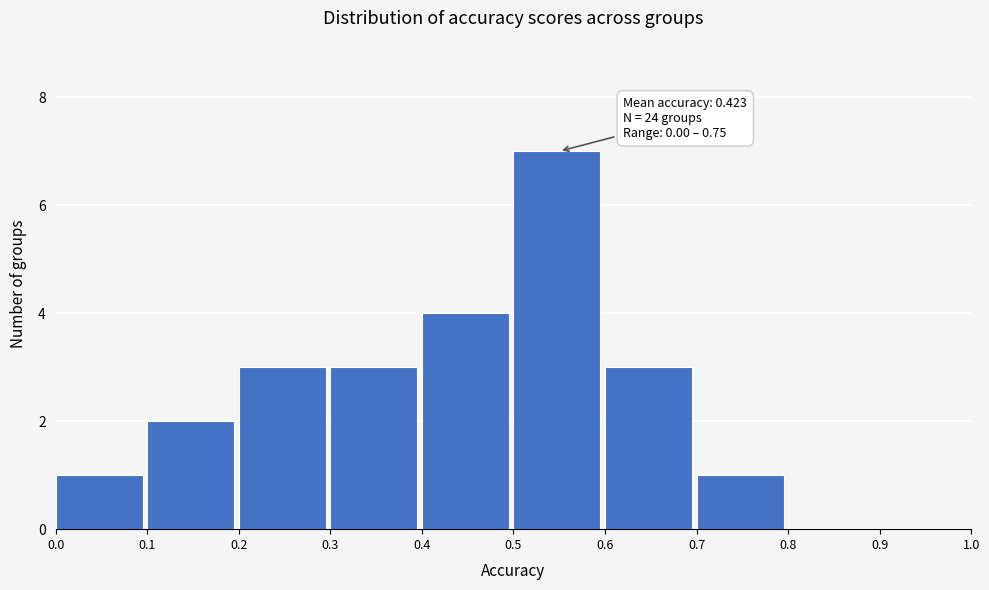

Which range on the x-axis has the tallest bar?

0.5 to 0.6